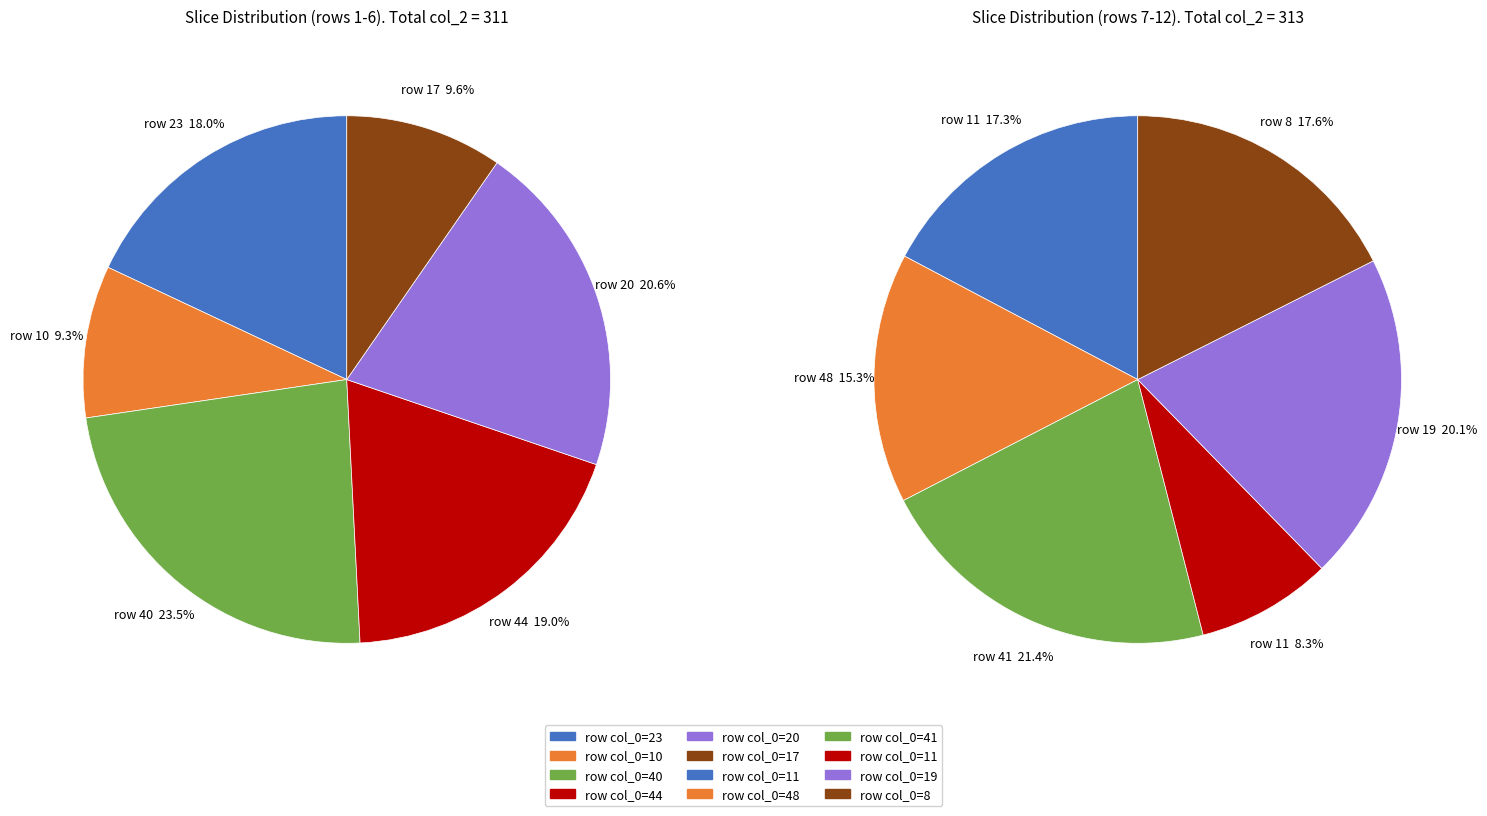

Which has a higher value, 48 or 11?

11